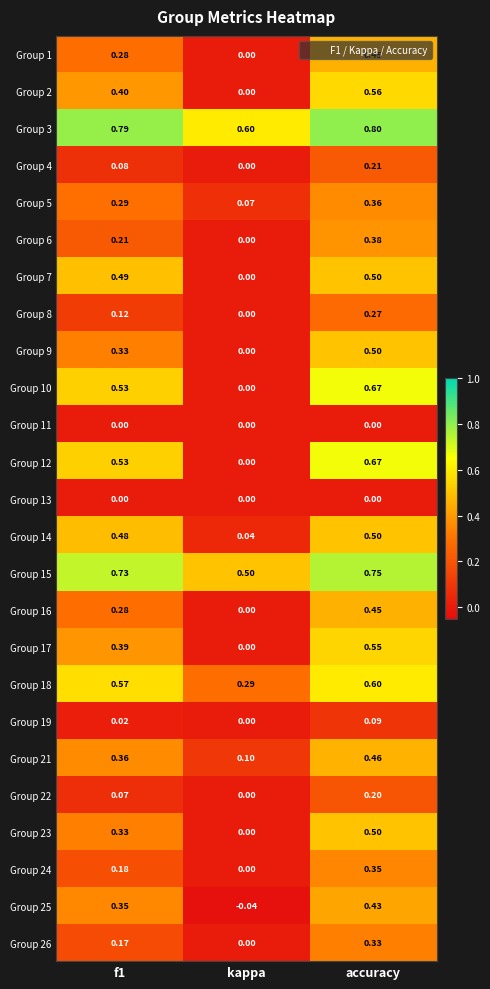

What is the total value across all series at accuracy?

10.6